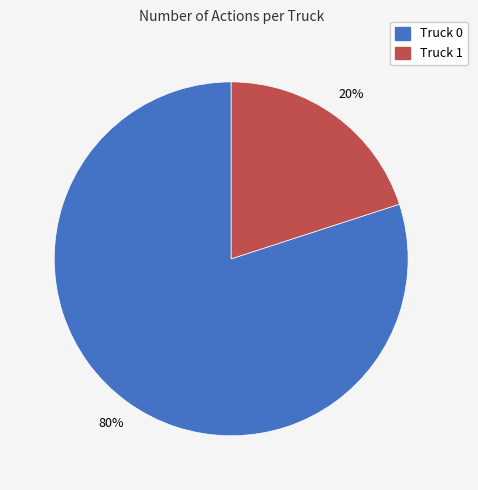

To the nearest percent, what percentage of the pie is Truck 1?

20%